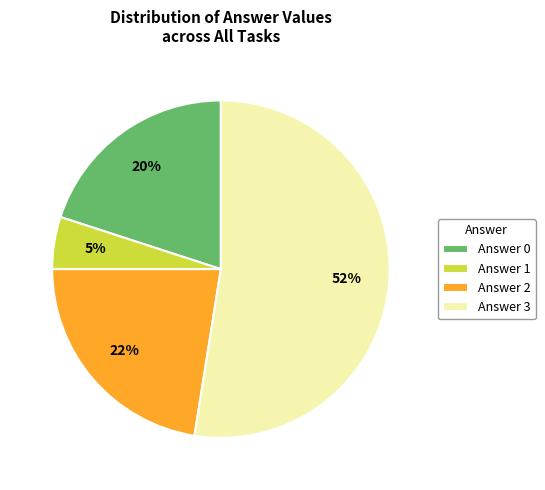

Which has a higher value, Answer 3 or Answer 2?

Answer 3